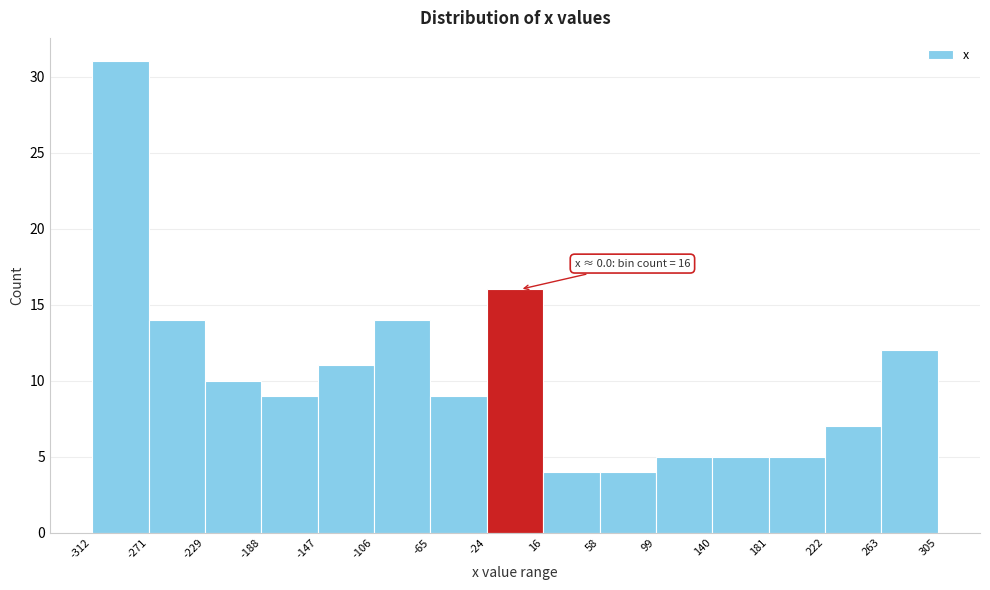

Over which range of the x-axis is the bar tallest?

-312 to -271